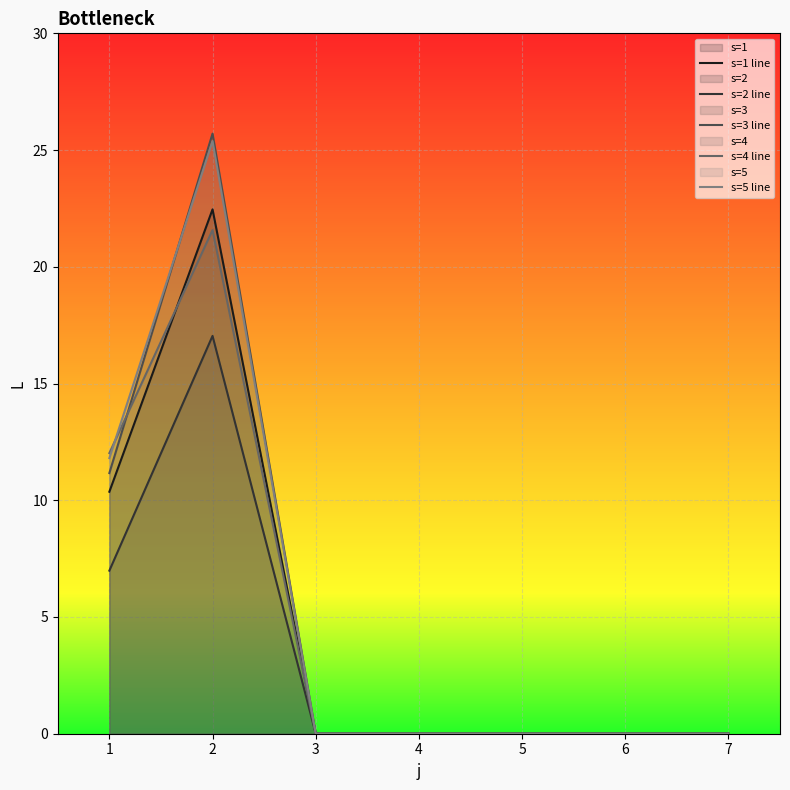

Is it true that s=5 line equals -12.8 at 6?

False